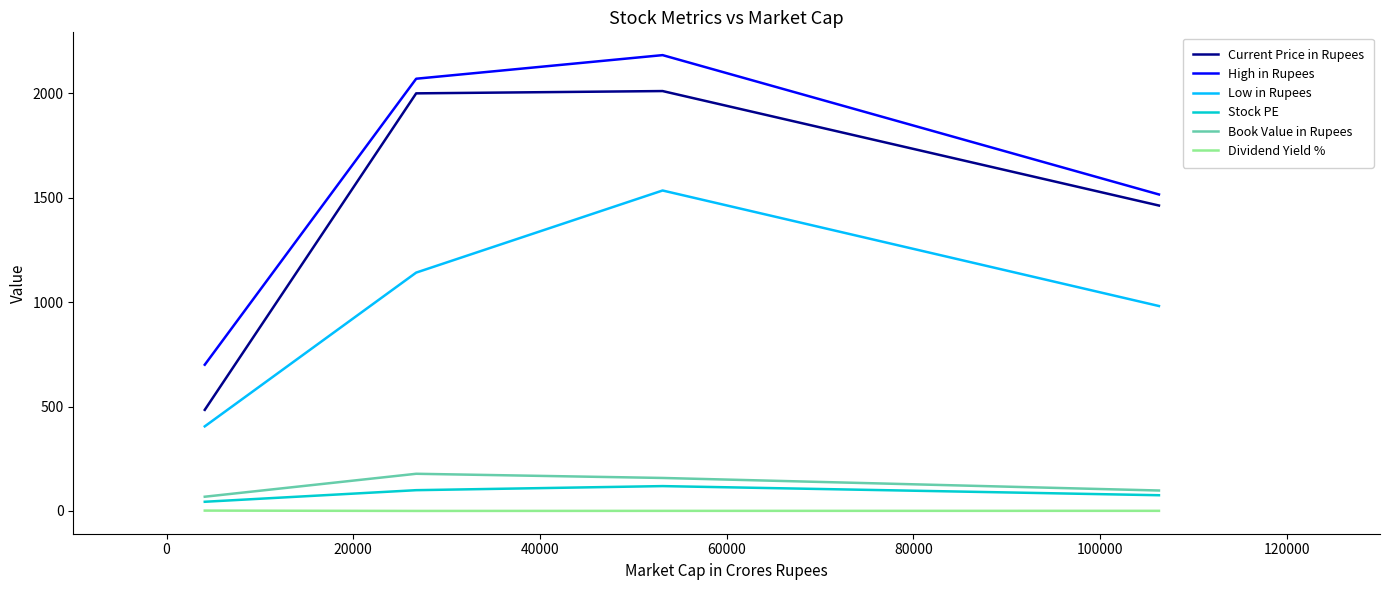

Which series has the largest total across all categories?

High in Rupees